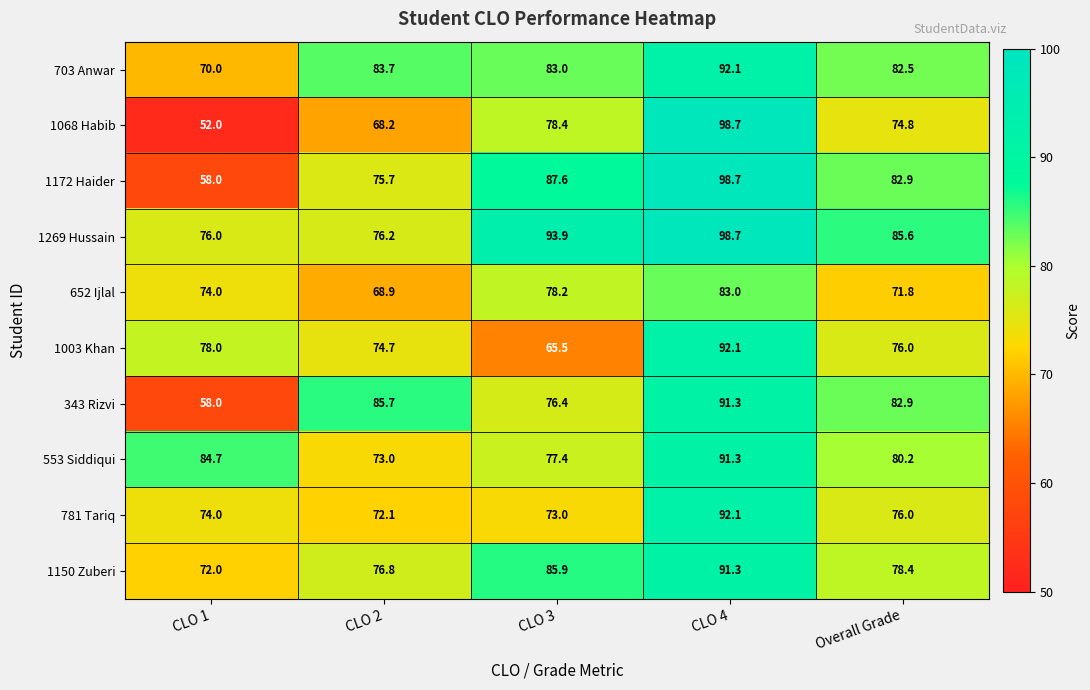

Read the 1003 Khan value at CLO 4.

92.1